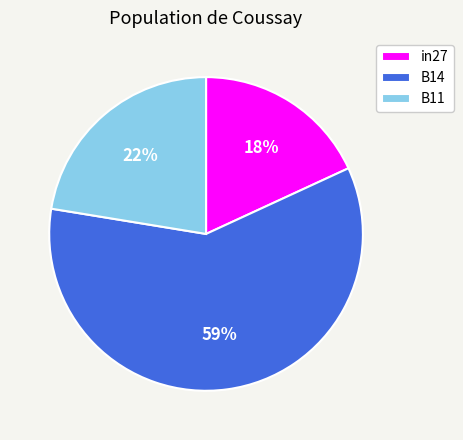

Count the number of slices in the pie.

3